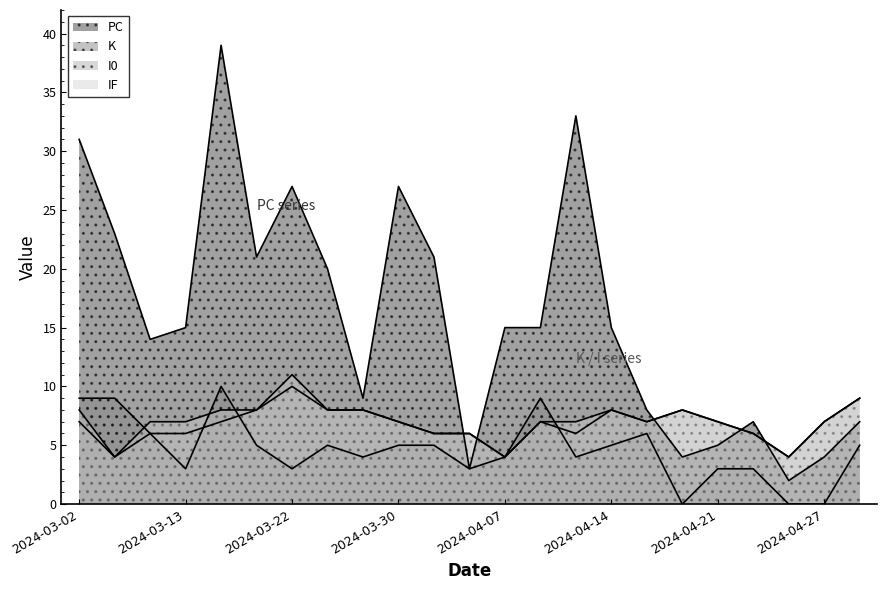

True or false: PC has a value of 3 at 2024-04-03.

True